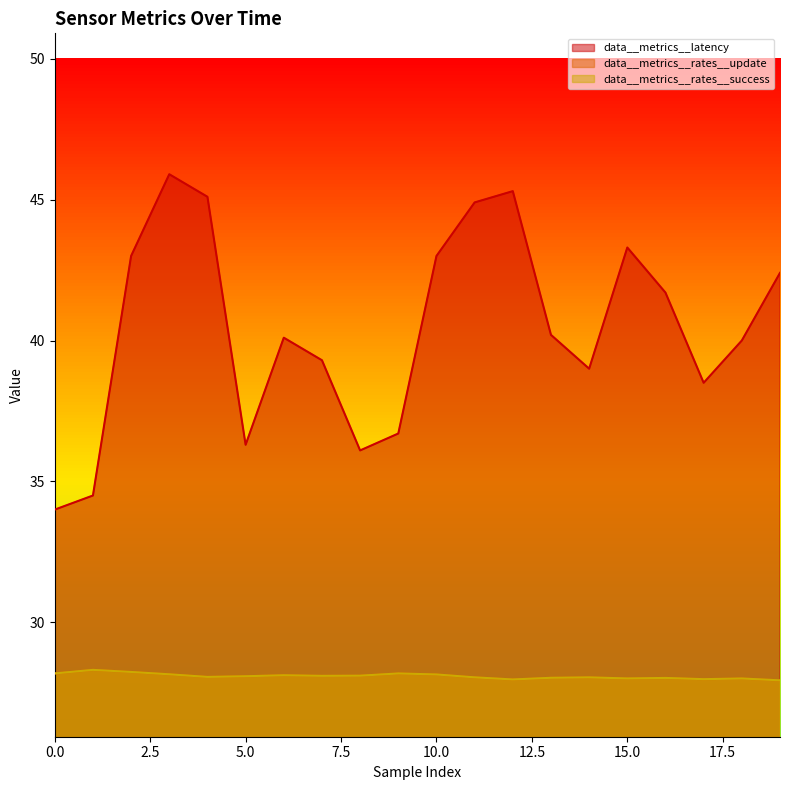

What is the difference between the maximum and minimum values in the data__metrics__rates__success series?

0.4